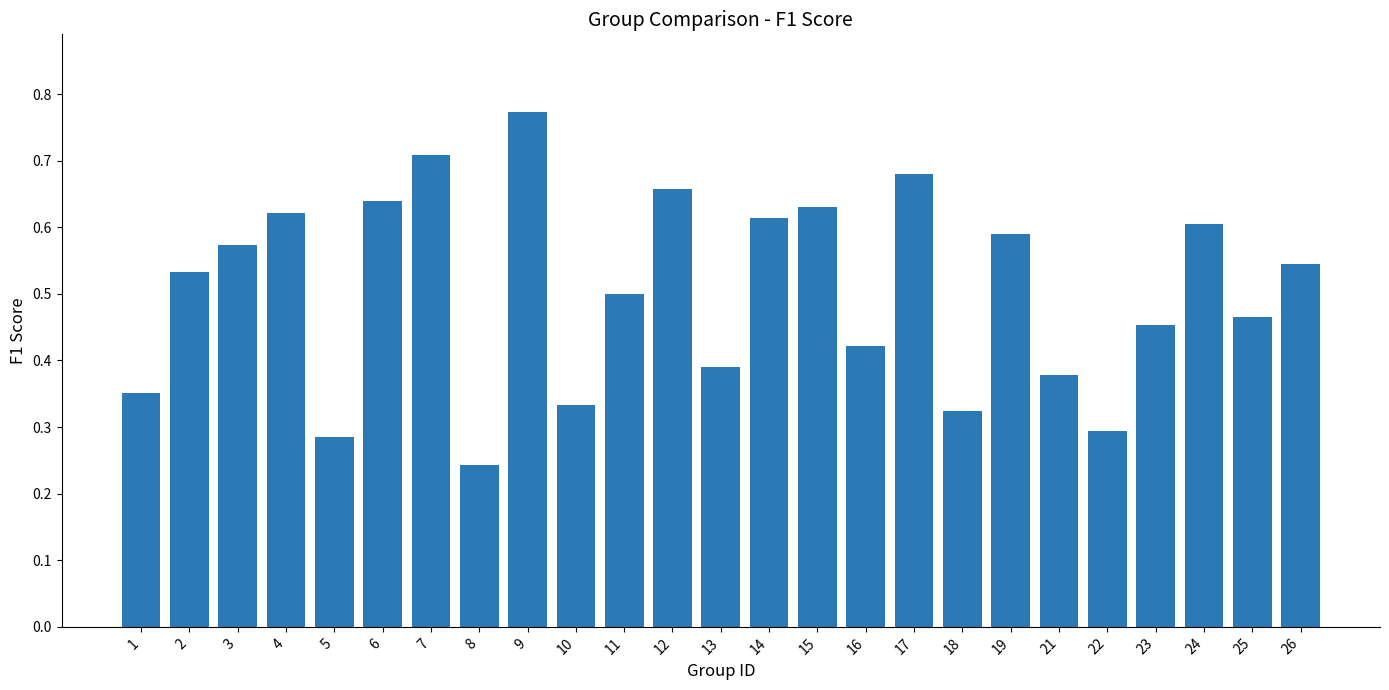

Which category has the highest value across all series?

9